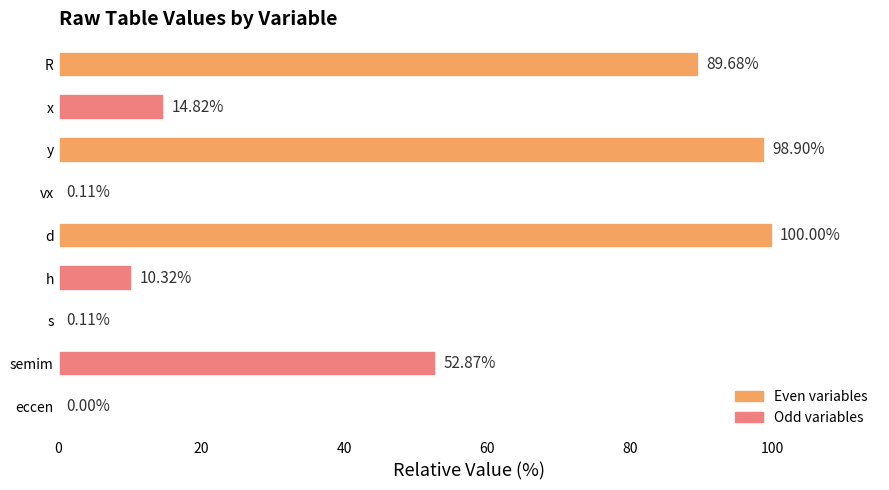

What is the sum of all values?

366.8